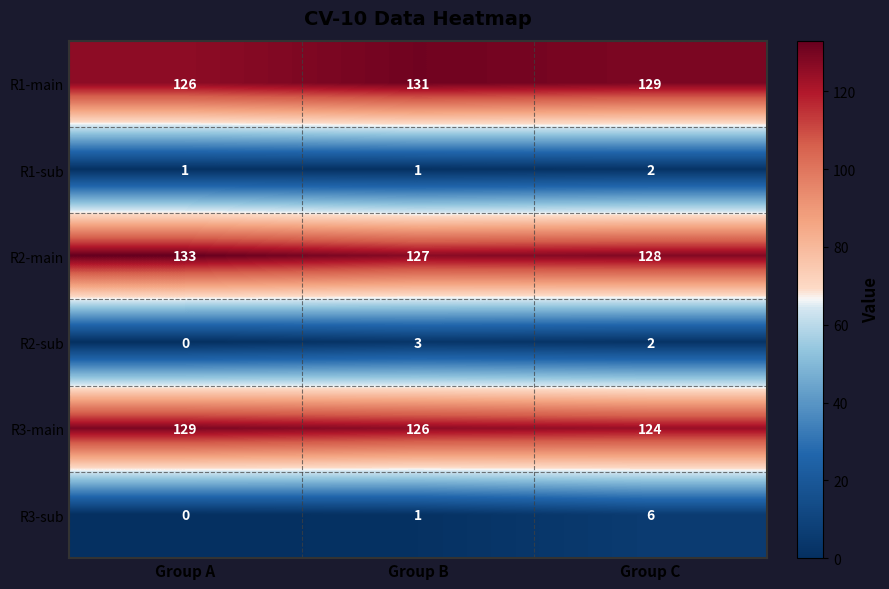

Reading left to right, transcribe all the data shown in this chart.

R1-main: 126	131	129
R1-sub: 1	1	2
R2-main: 133	127	128
R2-sub: 0	3	2
R3-main: 129	126	124
R3-sub: 0	1	6